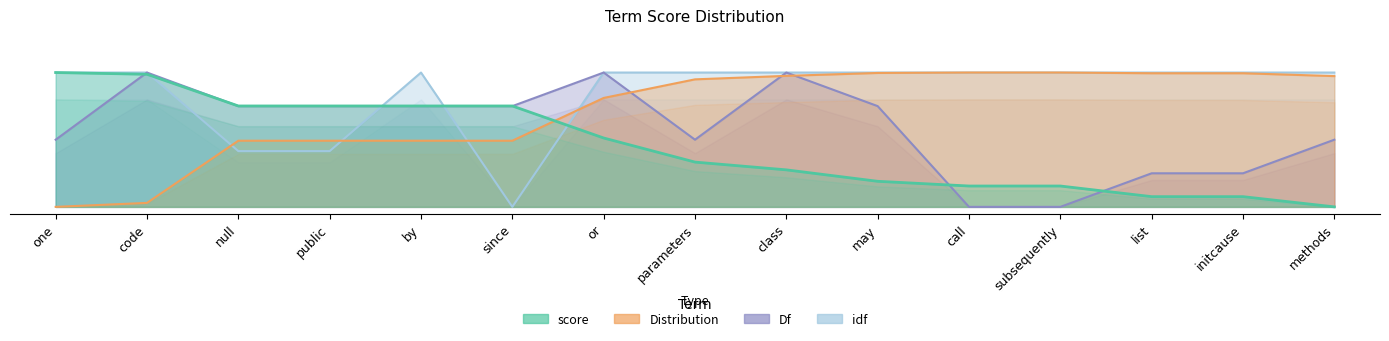

At which category does Df reach its first local valley?

parameters